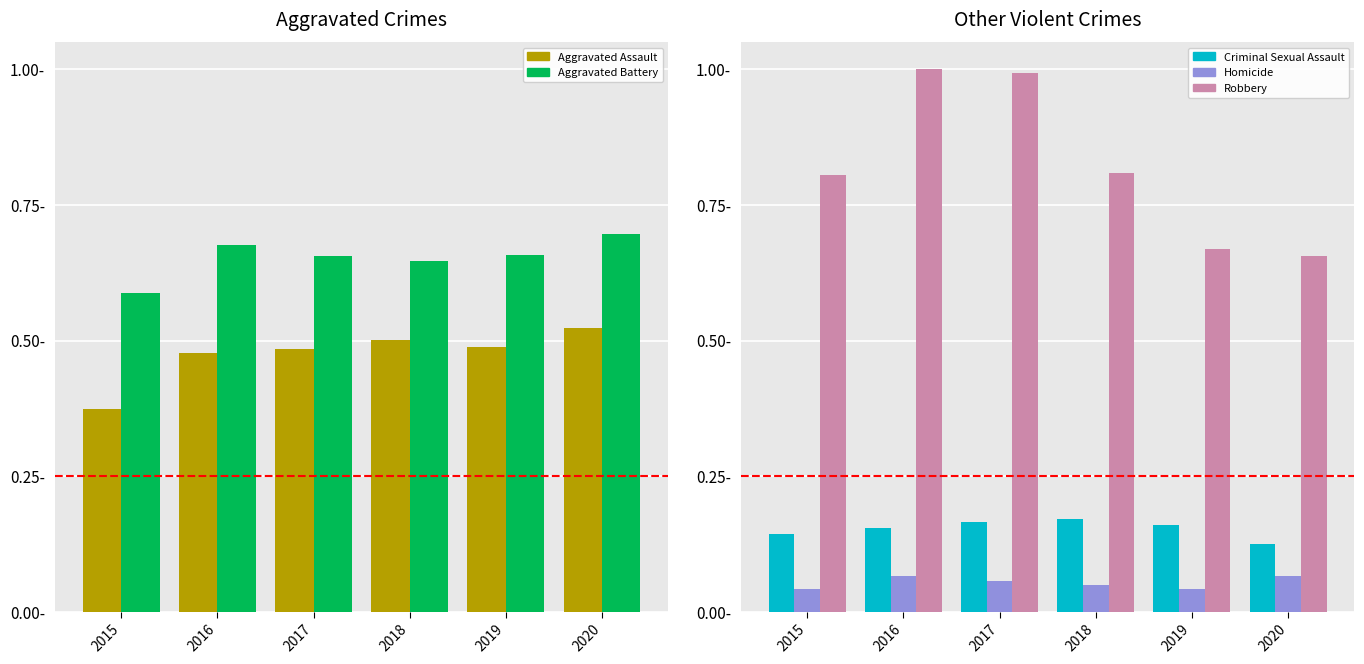

Count the number of categories in the chart.

6